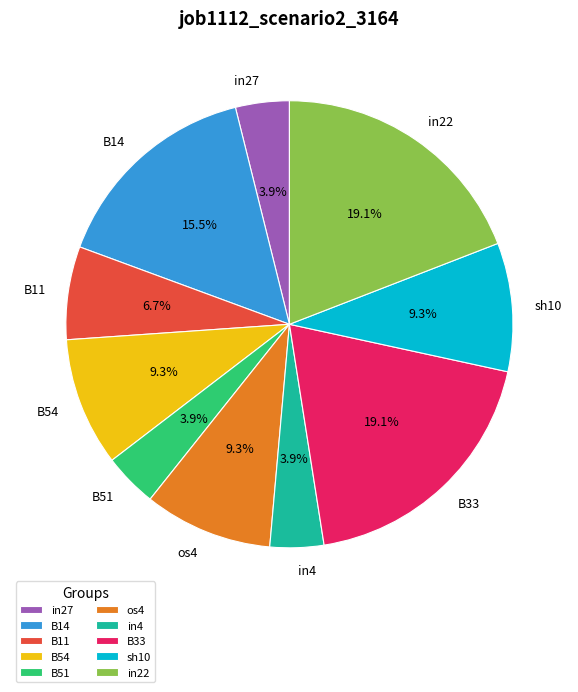

True or false: B14 accounts for 24% of the total.

False